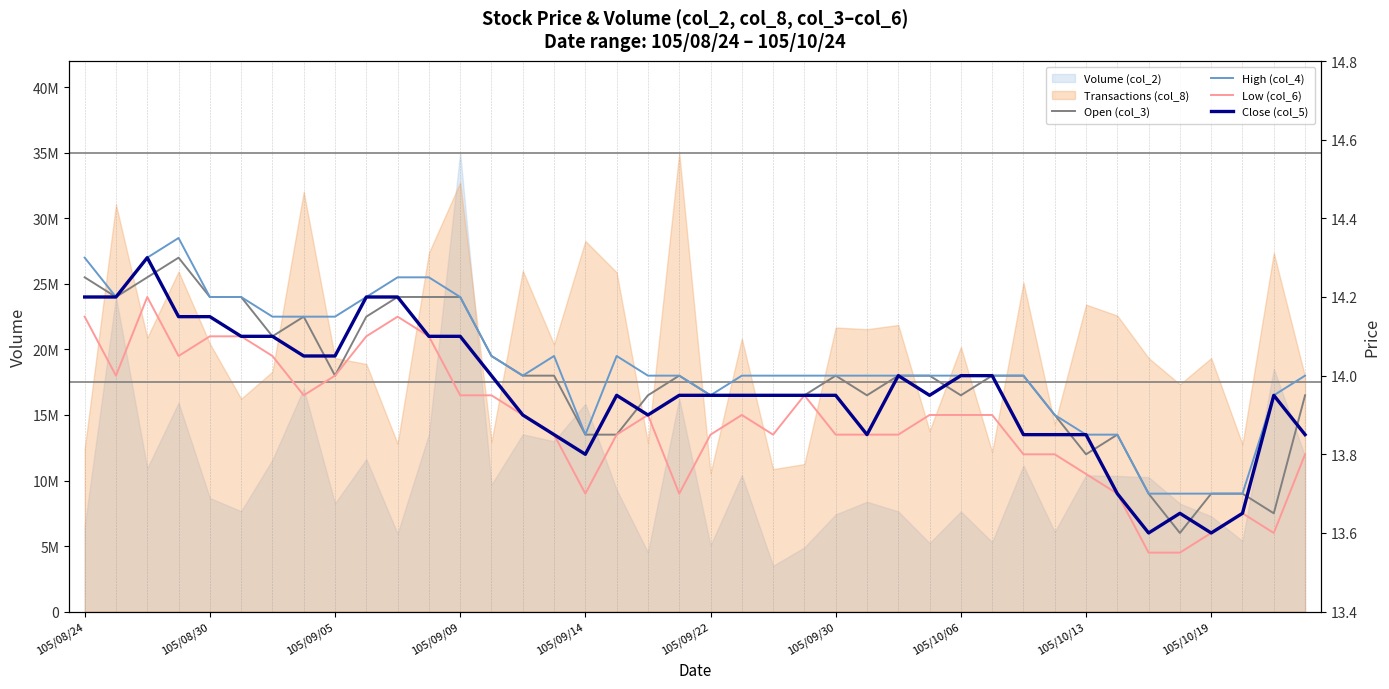

What is the approximate value of High (col_4) at 37?

13.7